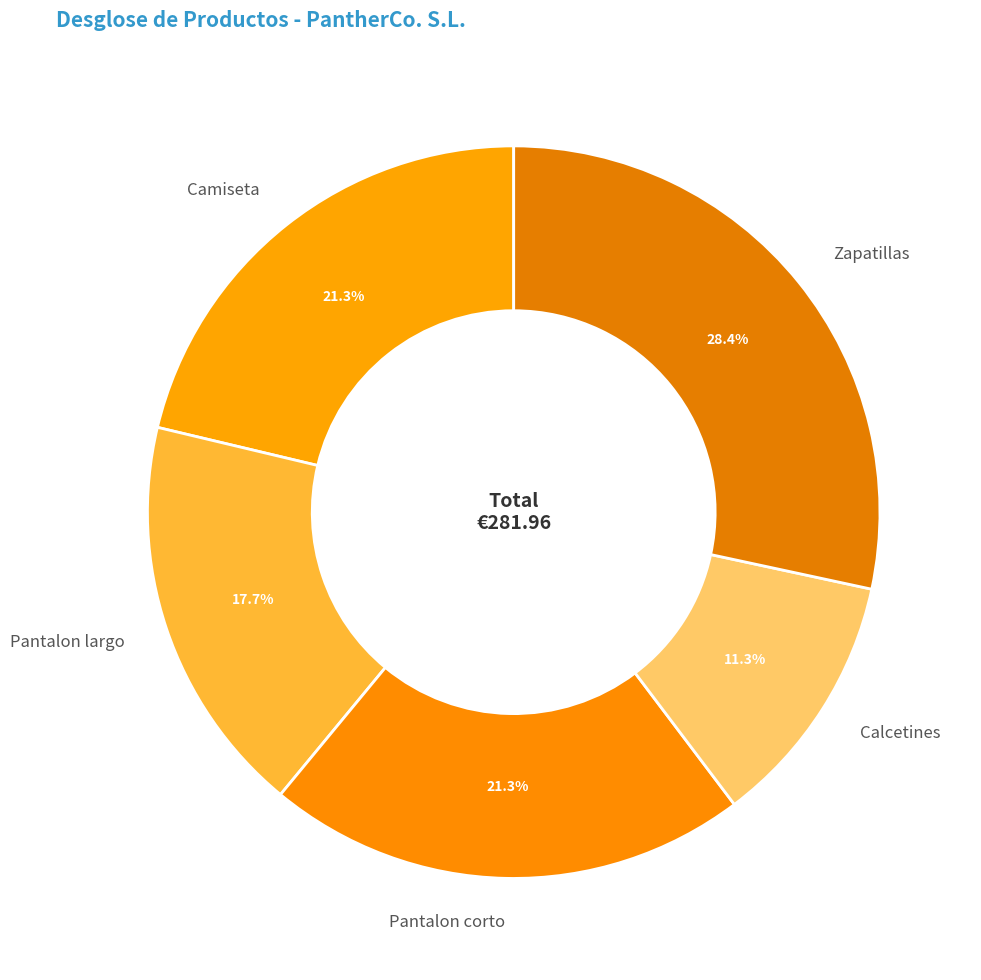

True or false: Calcetines accounts for 4% of the total.

False